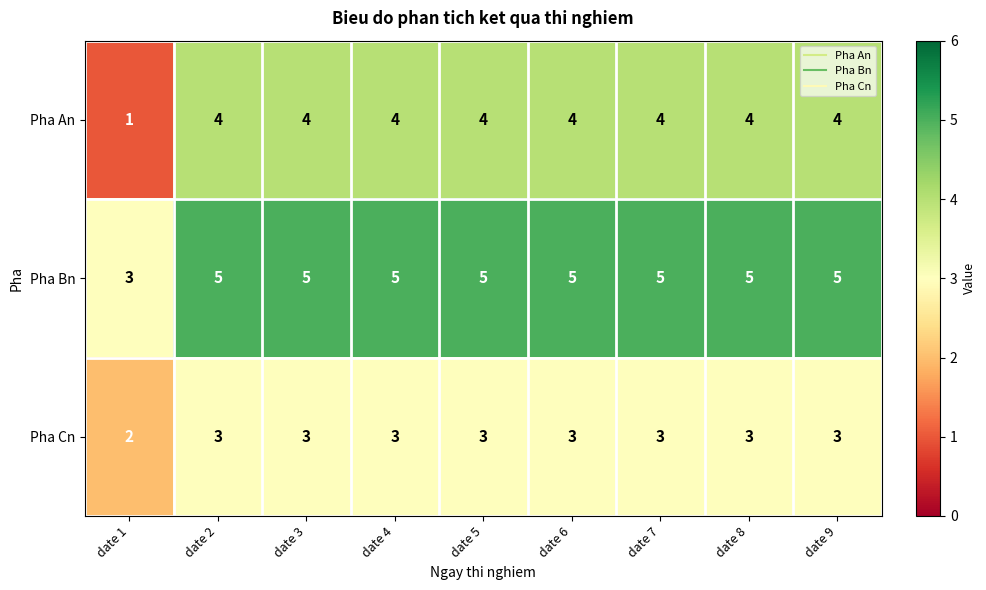

What is the sum of the Pha An values at date 8 and date 7?

8